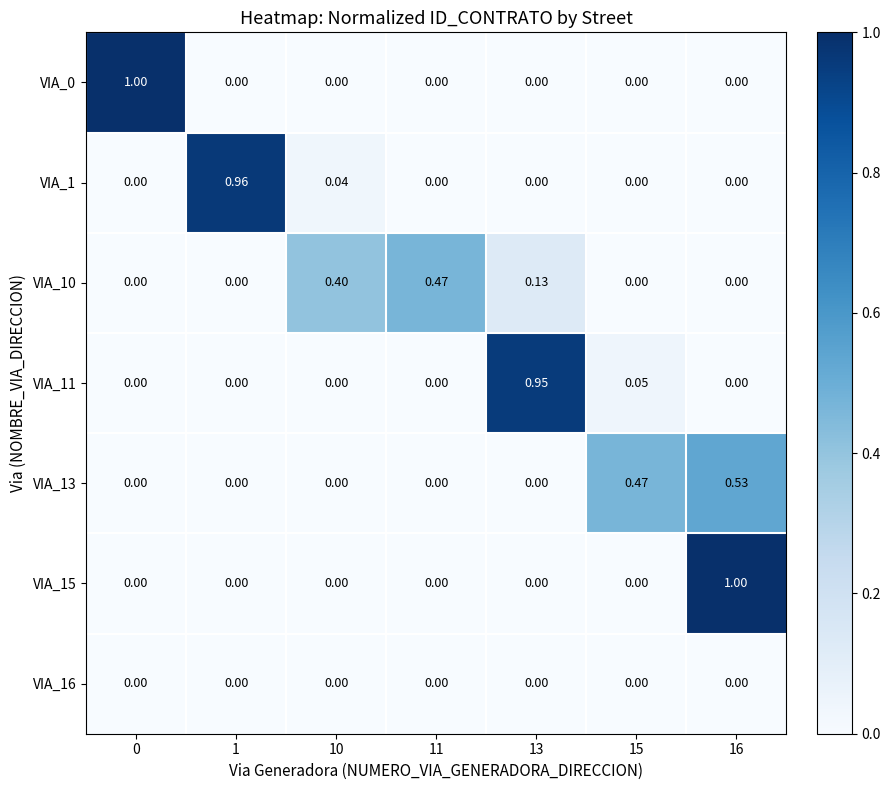

Is the value of VIA_13 at 16 greater than the value of VIA_1 at 1?

No